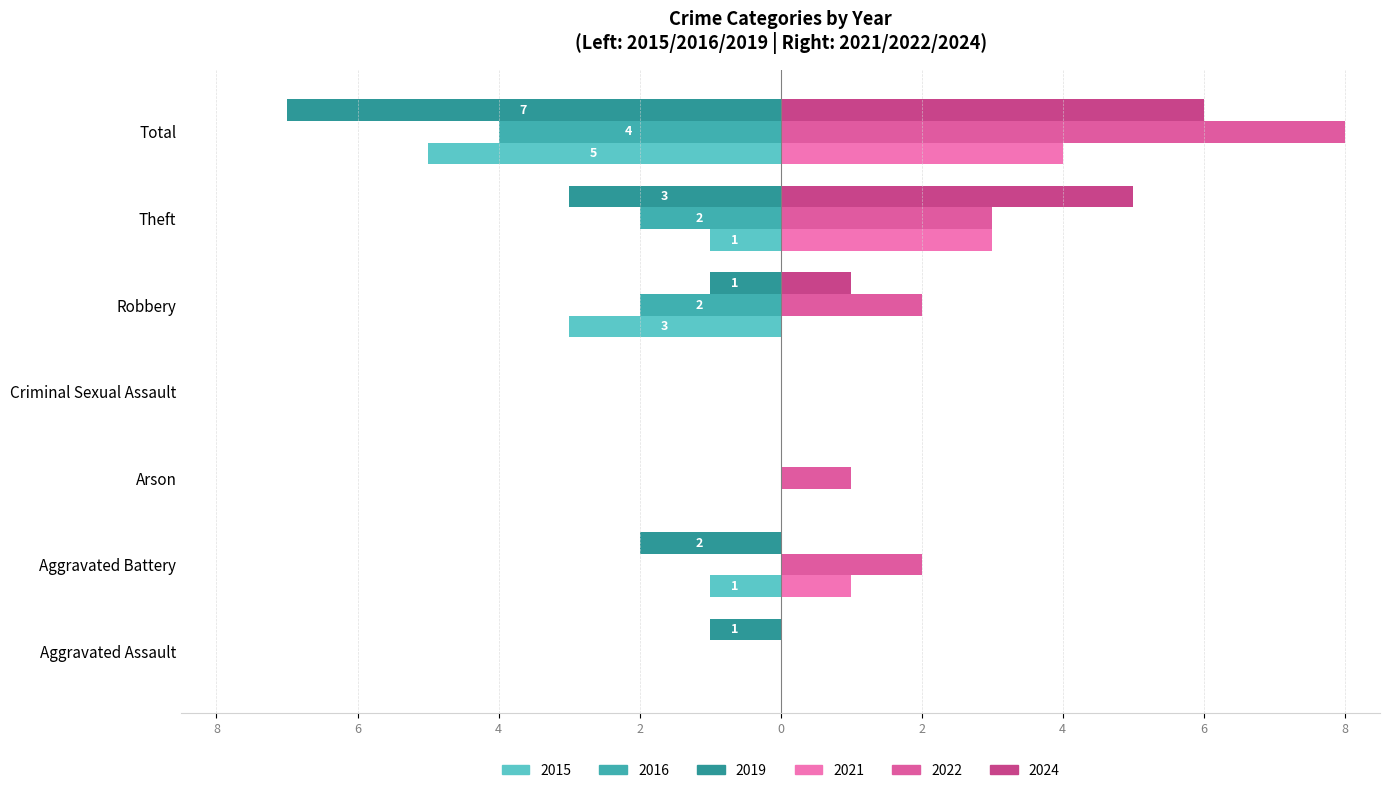

The 2016 series shows 0 at Aggravated Battery. True or false?

True